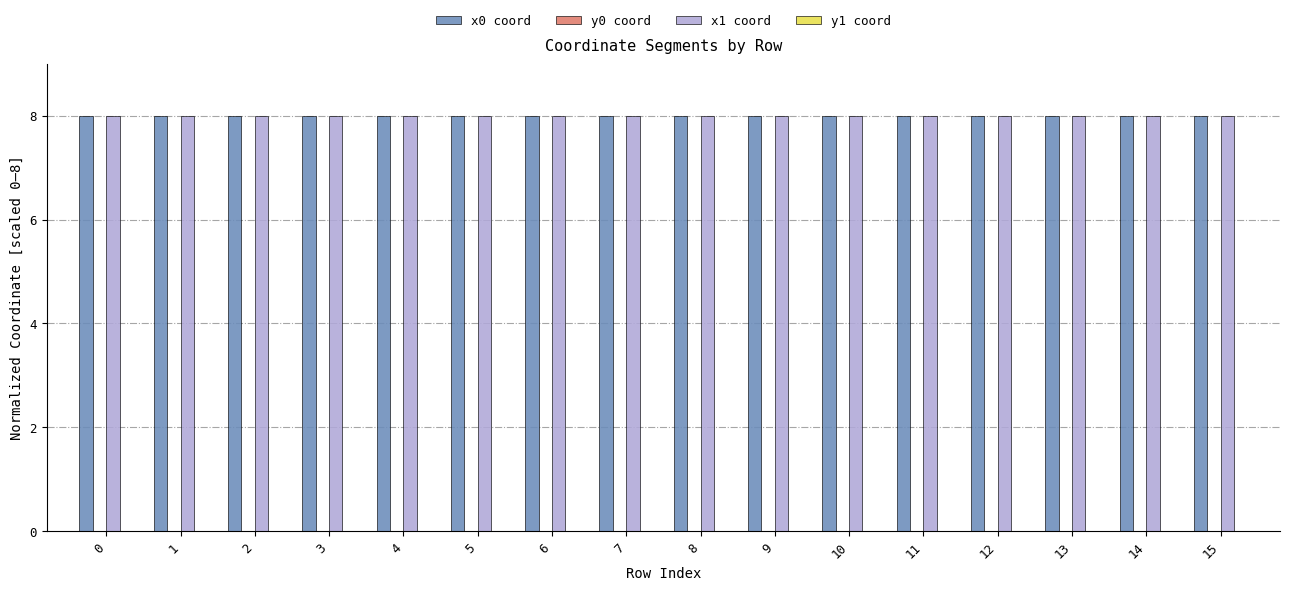

Count the number of data series in this chart.

4